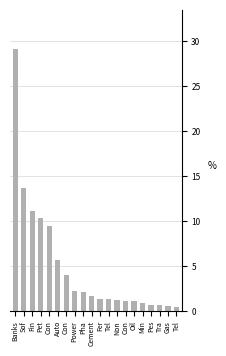

How many bars are there in total?

20